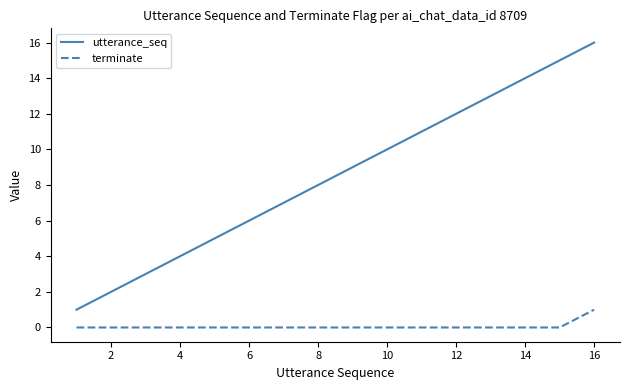

List the series in order of their peak value, lowest first.

terminate, utterance_seq